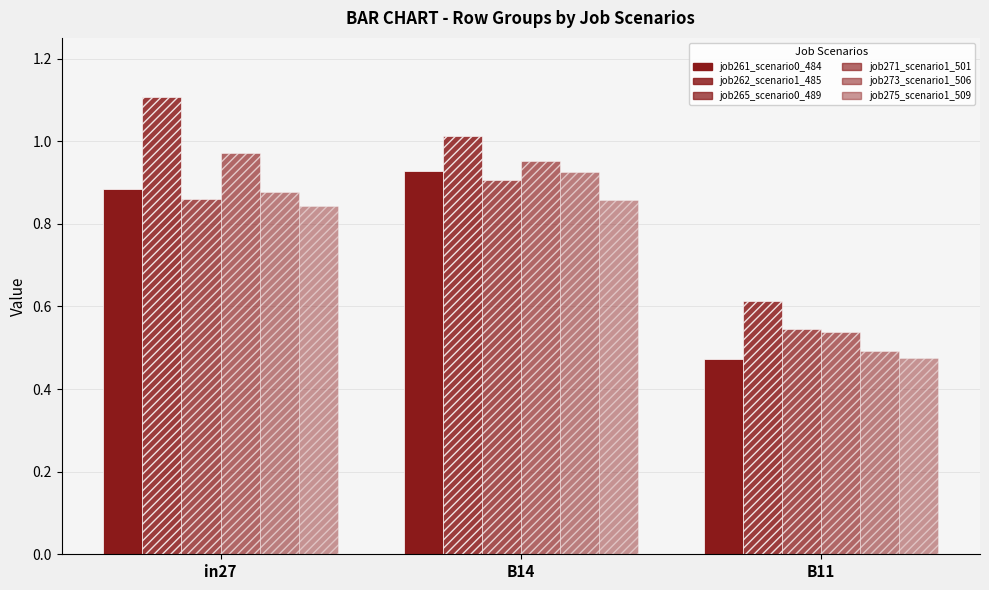

Reading left to right, transcribe all the data shown in this chart.

job261_scenario0_484: 0.9	0.9	0.5
job262_scenario1_485: 1.1	1.0	0.6
job265_scenario0_489: 0.9	0.9	0.5
job271_scenario1_501: 1.0	1.0	0.5
job273_scenario1_506: 0.9	0.9	0.5
job275_scenario1_509: 0.8	0.9	0.5